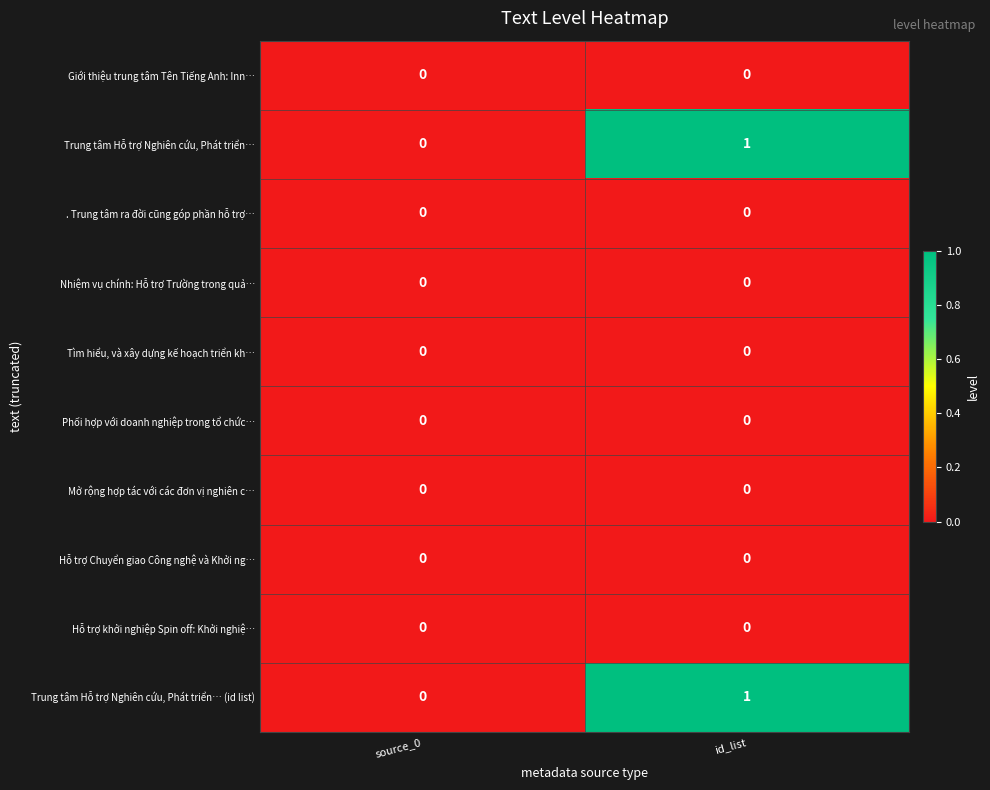

Is the value of Phối hợp với doanh nghiệp trong tổ chức… at id_list greater than the value of Trung tâm Hỗ trợ Nghiên cứu, Phát triển… (id list) at id_list?

No